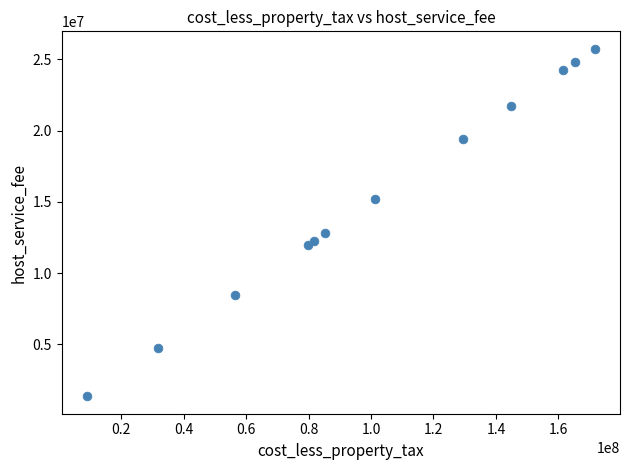

What is the average Y value?

15226345.3